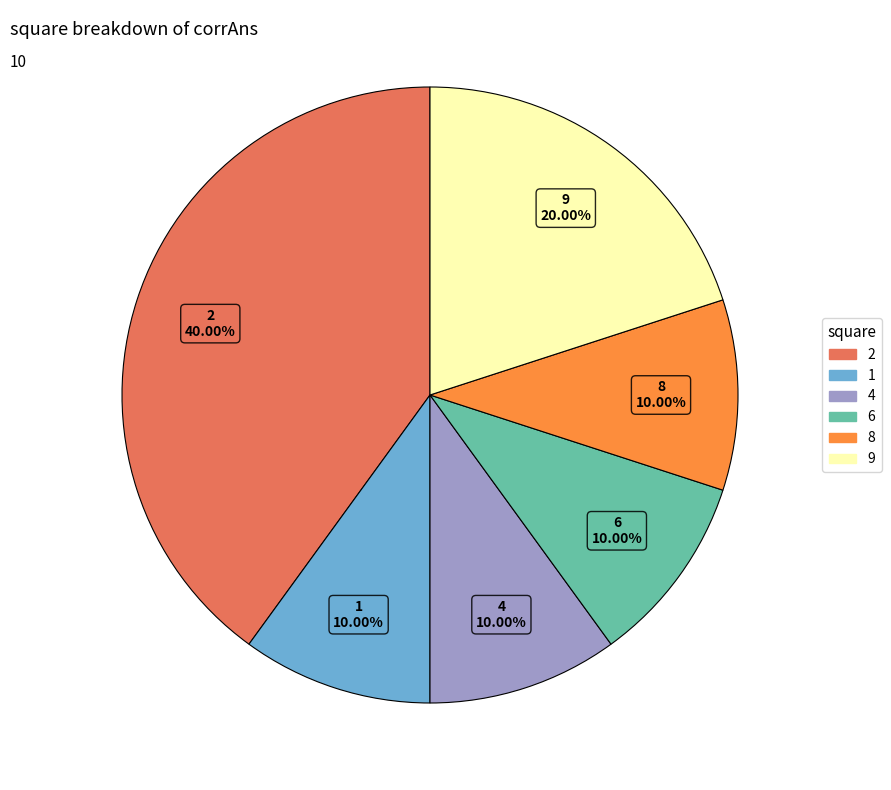

Which slice is the largest?

2